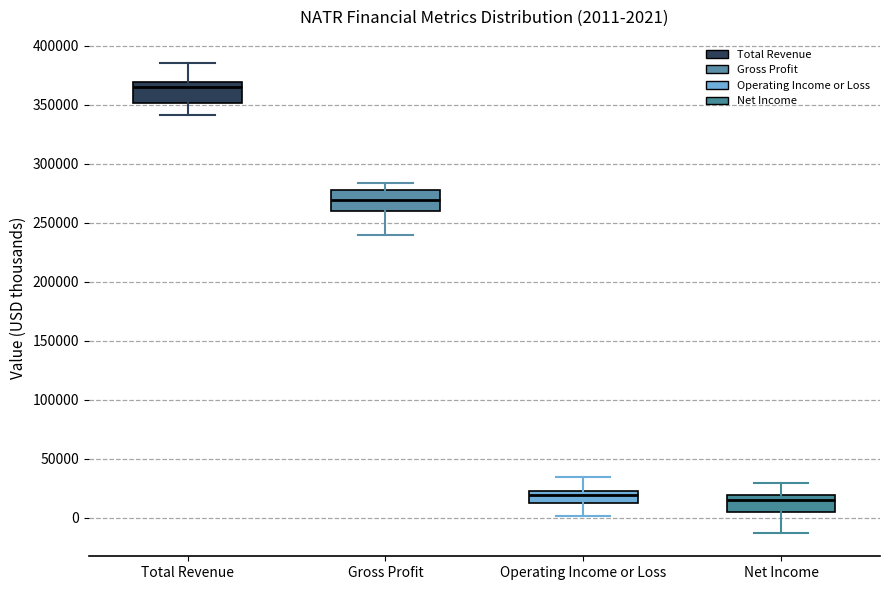

Which box's median line is the highest?

Total Revenue